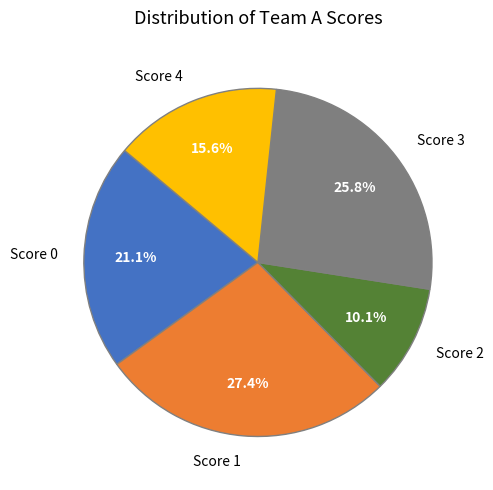

To the nearest percent, what is the average slice percentage?

20%